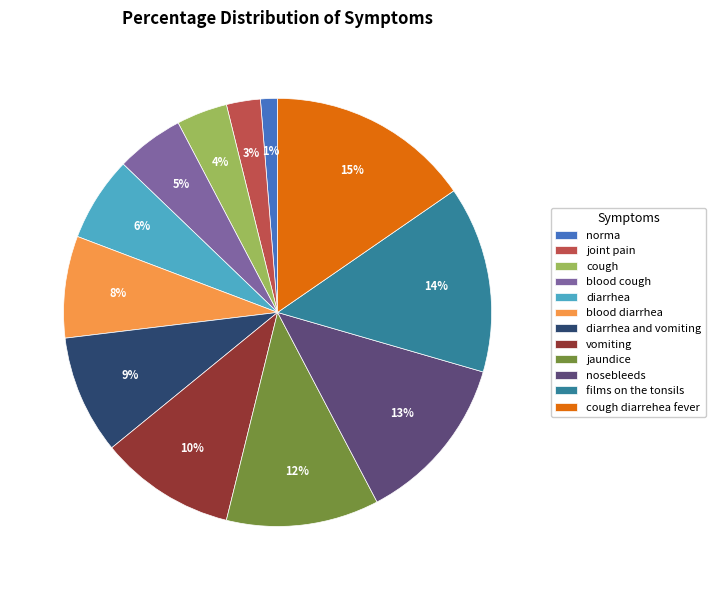

Is there any slice that represents more than half of the pie?

No